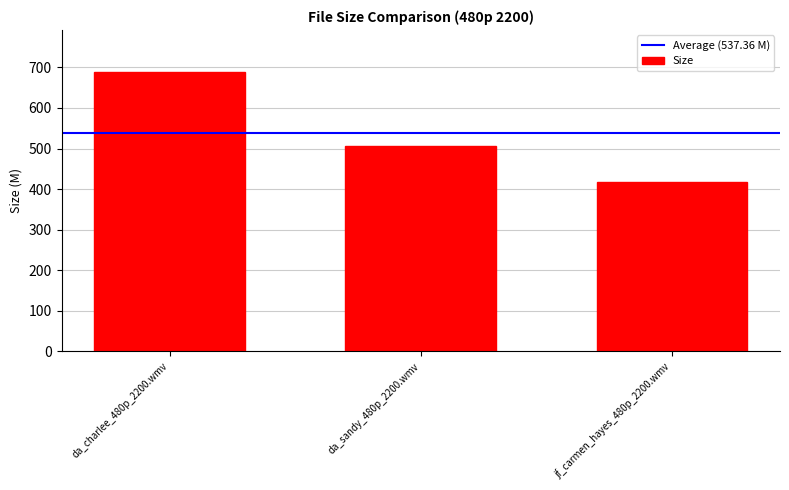

Rank the categories by value from lowest to highest.

jf_carmen_hayes_480p_2200.wmv, da_sandy_480p_2200.wmv, da_charlee_480p_2200.wmv